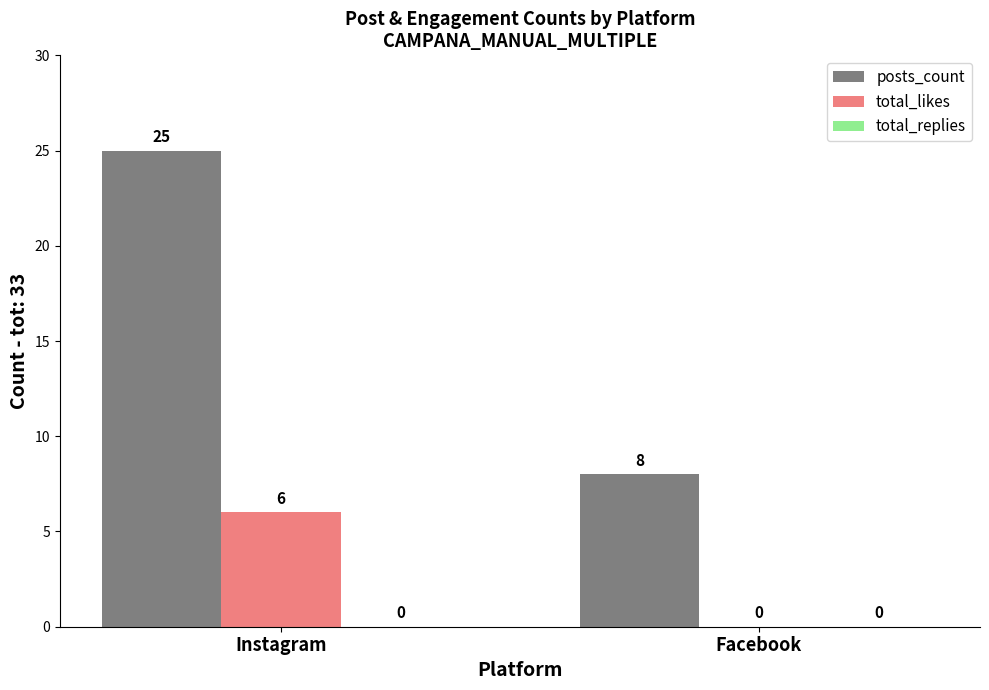

What is the sum of the posts_count values at Instagram and Facebook?

33